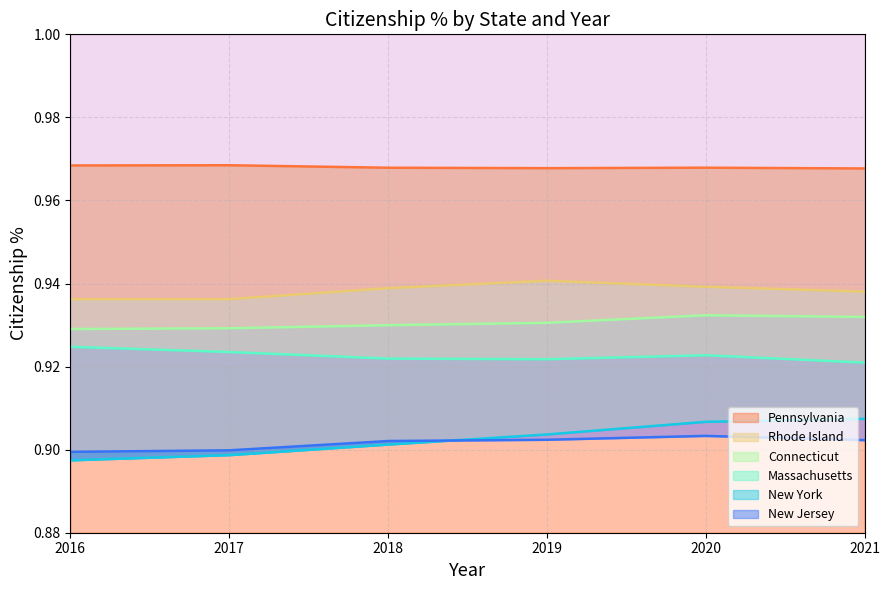

True or false: New Jersey and Connecticut intersect in this chart.

False